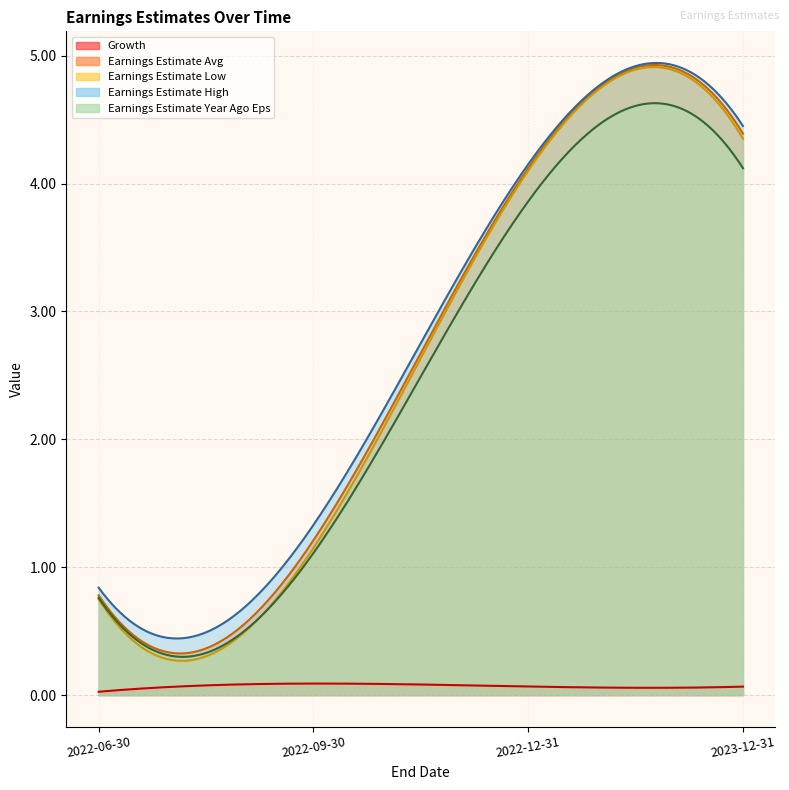

Reading left to right, transcribe all the data shown in this chart.

Growth: 0.0	0.1	0.1	0.1
Earnings Estimate Avg: 0.8	1.2	4.1	4.4
Earnings Estimate Low: 0.8	1.1	4.1	4.3
Earnings Estimate High: 0.8	1.3	4.2	4.5
Earnings Estimate Year Ago Eps: 0.8	1.1	3.9	4.1